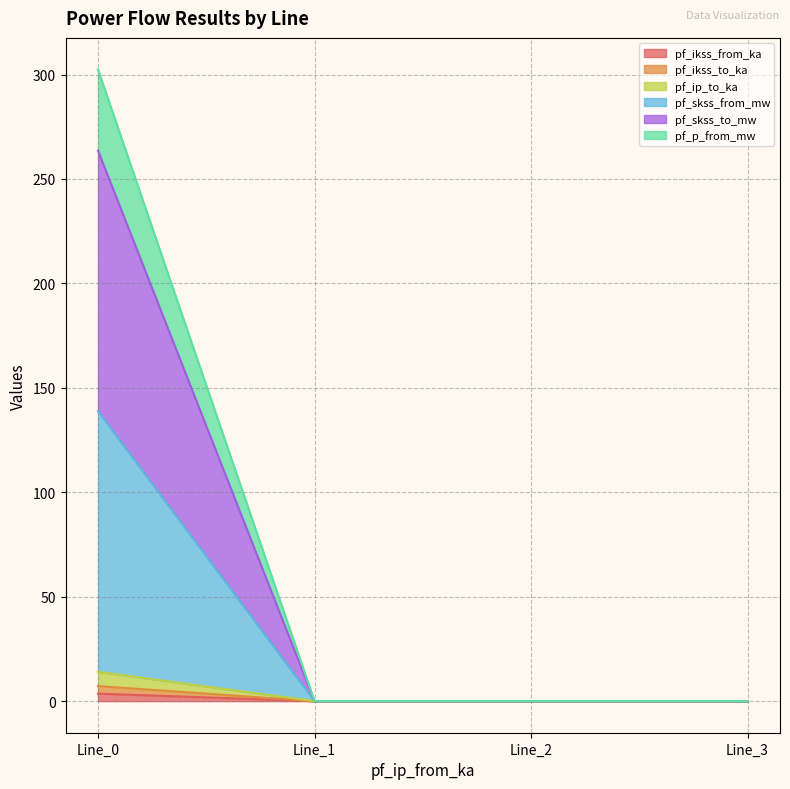

The value of pf_skss_to_mw at Line_1 is 0.0. True or false?

True